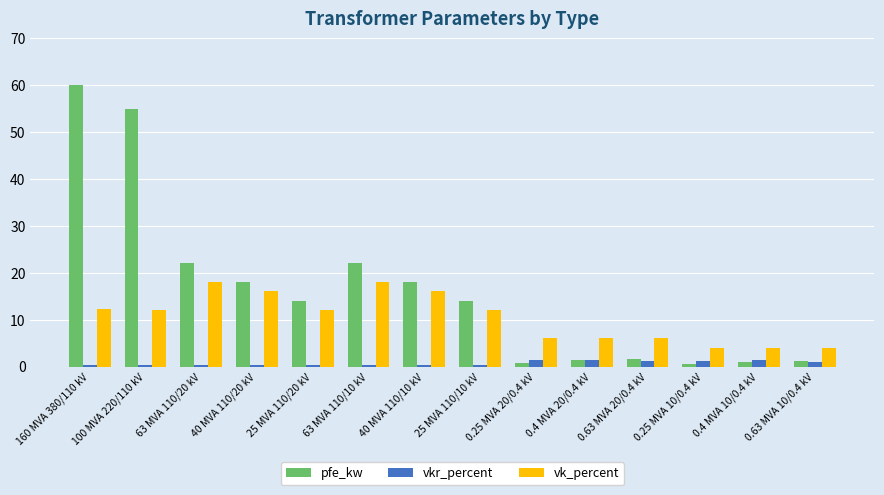

What is the lowest value of the pfe_kw series?

0.6